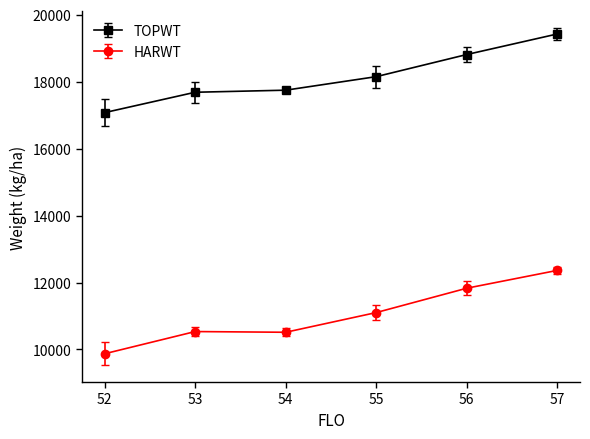

Is this an area chart (filled region under the line)?

No